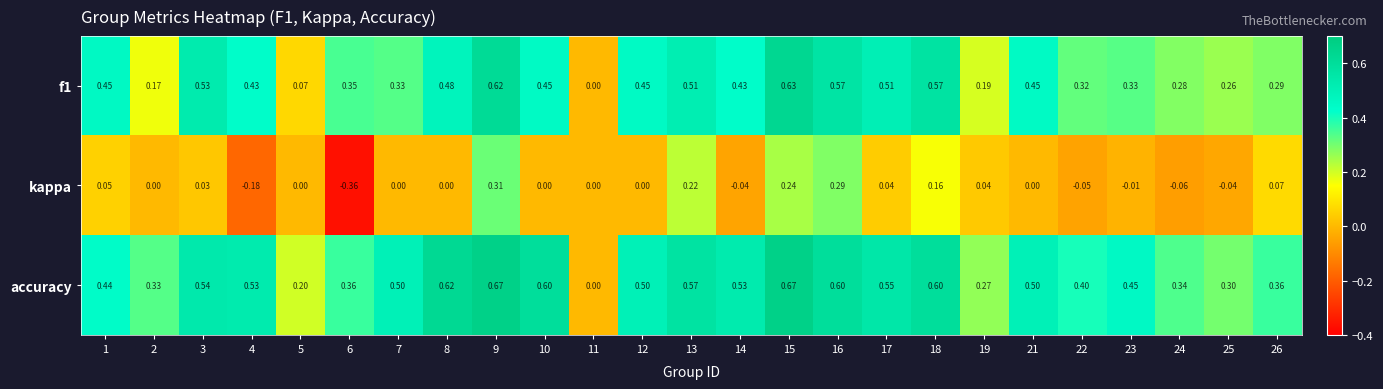

Between 11 and 19, which series saw the biggest shift?

accuracy